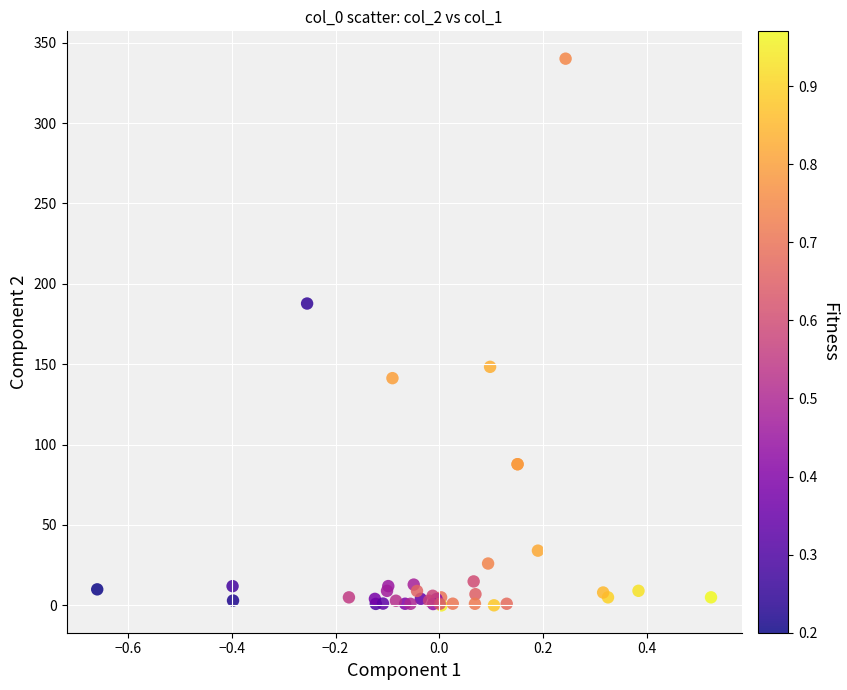

What Y value in the scatter plot is closest to 170?

187.7